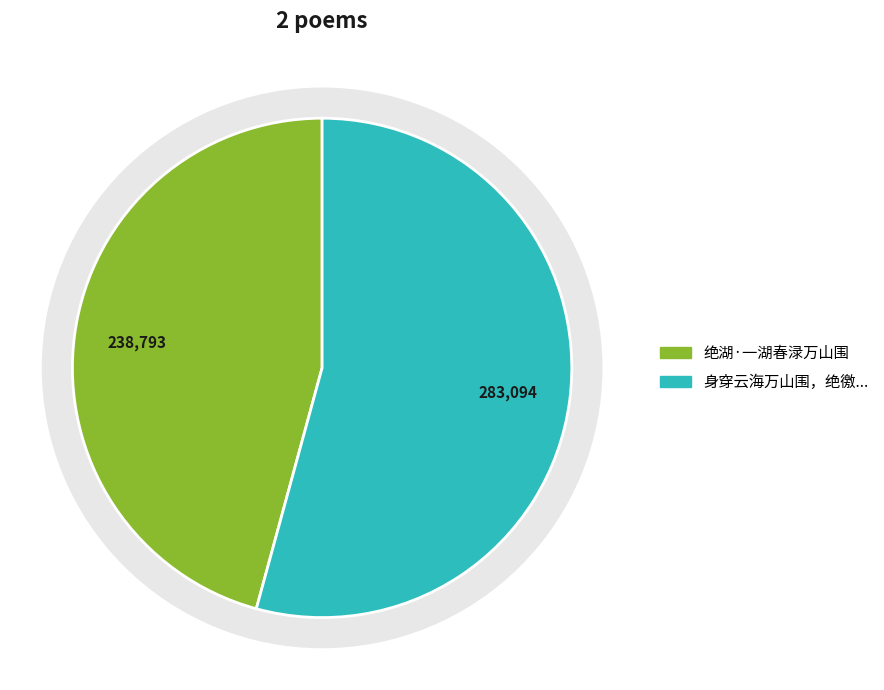

What is the change in value from 绝湖·一湖春渌万山围 to 身穿云海万山围，绝徼鸿飞喜放归。?

+44301